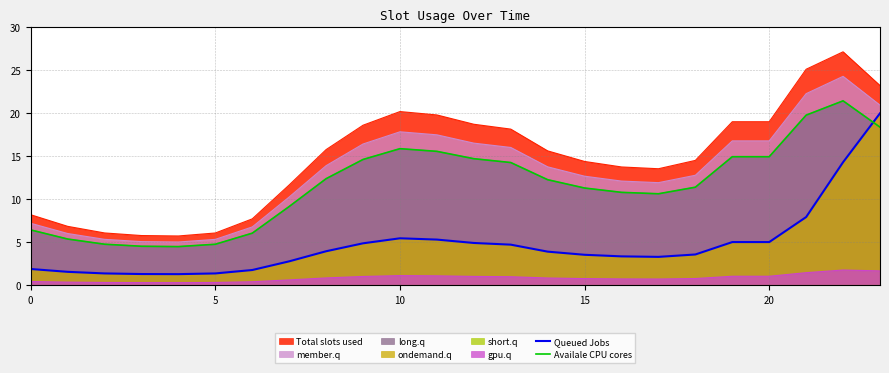

In Availale CPU cores, how many points are lower than both neighbors (excluding endpoints)?

2